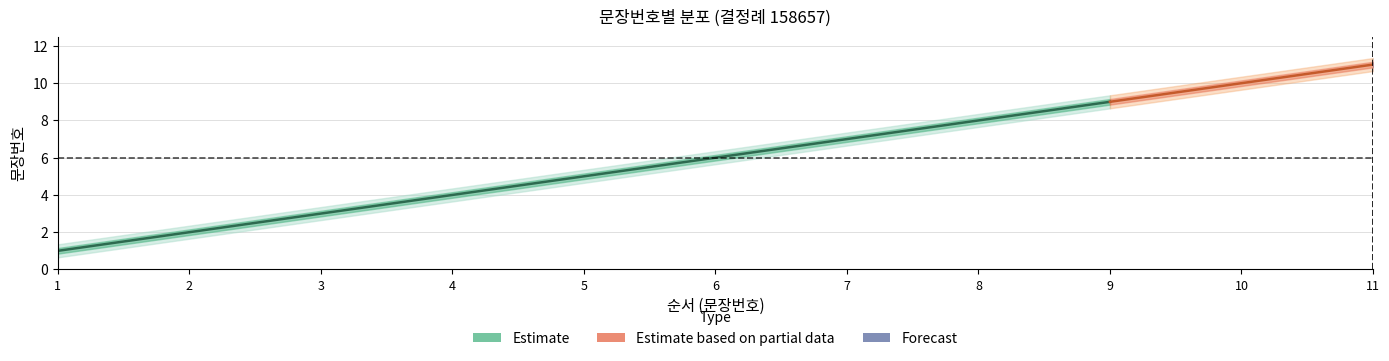

How many center values are between 3 and 9?

7